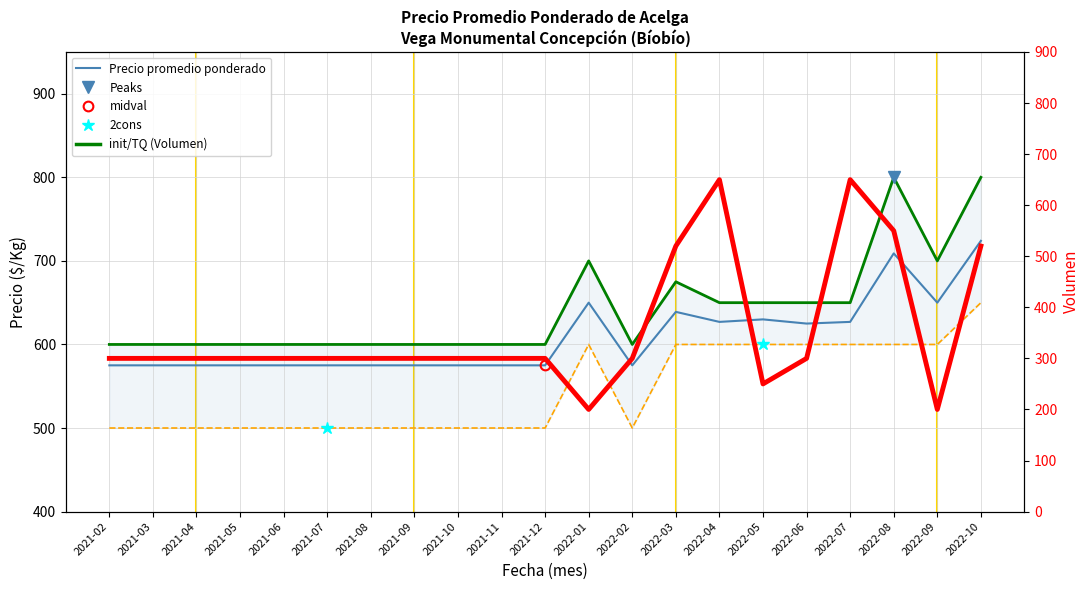

What is the label of the 15th point from the left?

2022-04